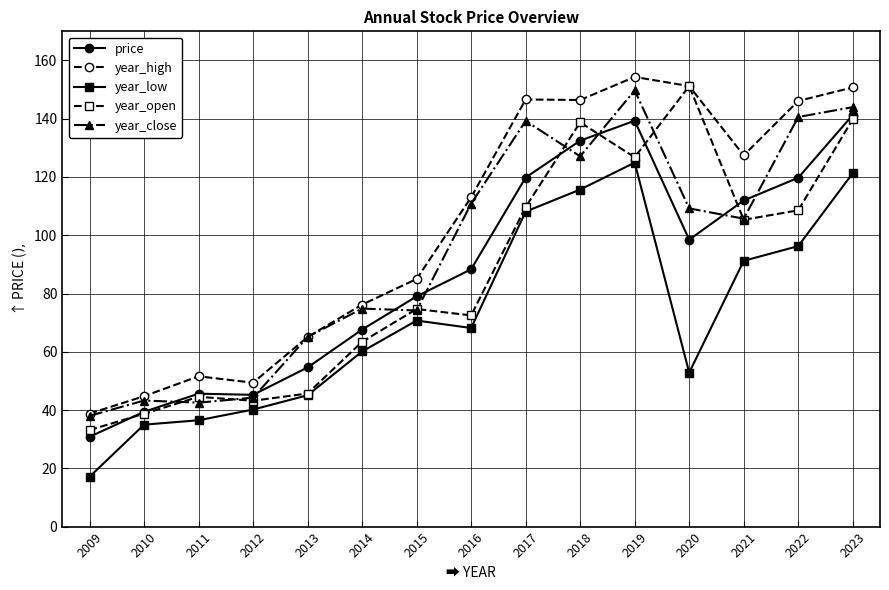

Is the value of year_low at 2009 greater than the value of price at 2021?

No